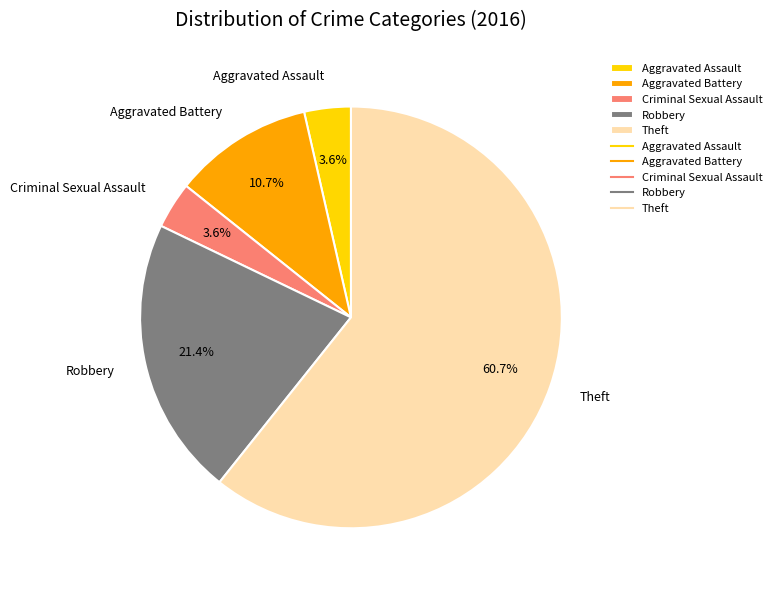

Which has a higher value, Aggravated Battery or Robbery?

Robbery